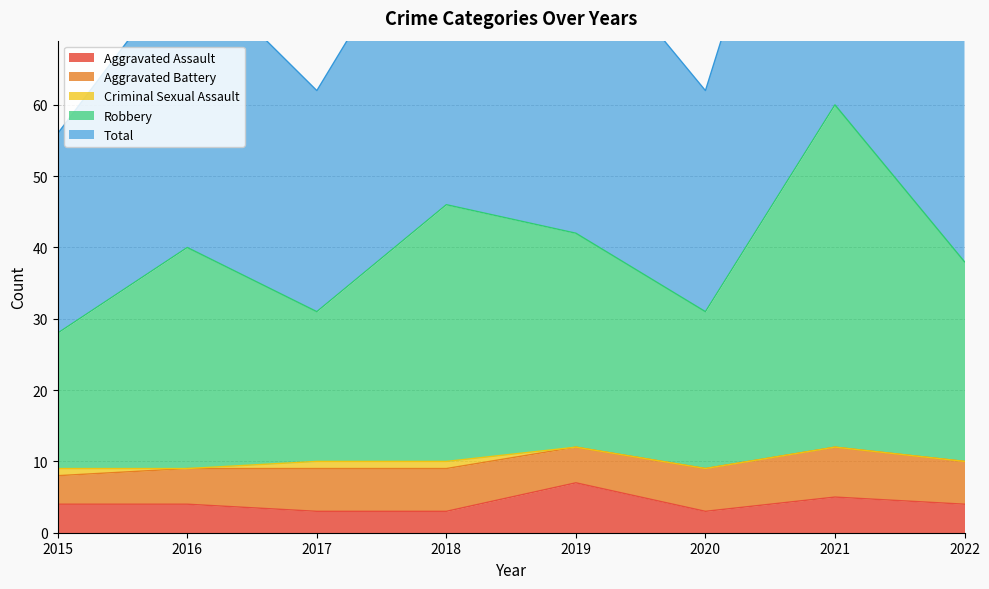

At which category does Aggravated Assault reach its first local valley?

2020